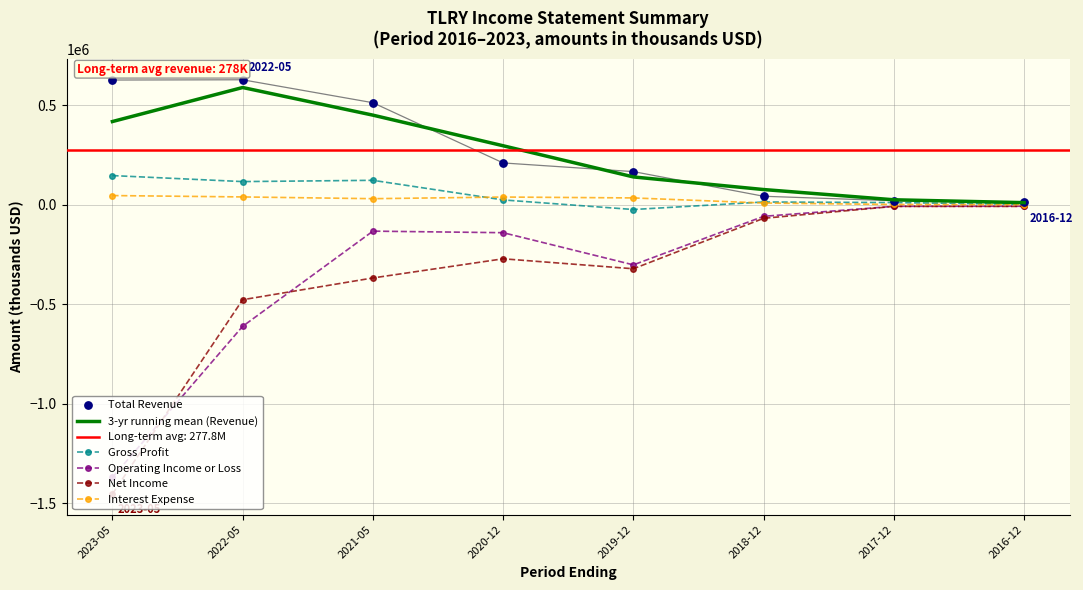

The value of Operating Income or Loss at 2023-05 is -1369700.0. True or false?

True